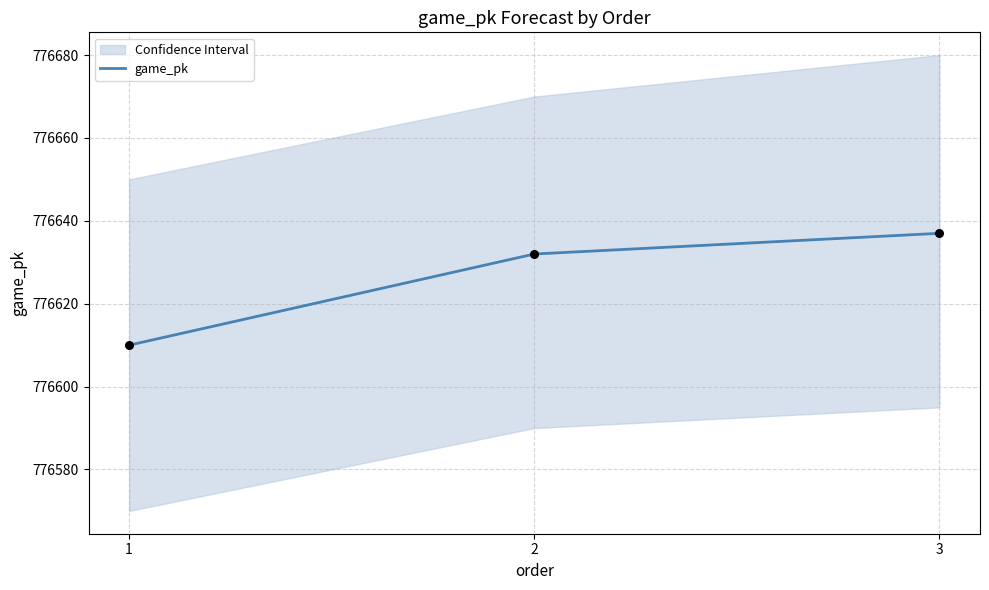

Which has a higher value, 3 or 2?

3